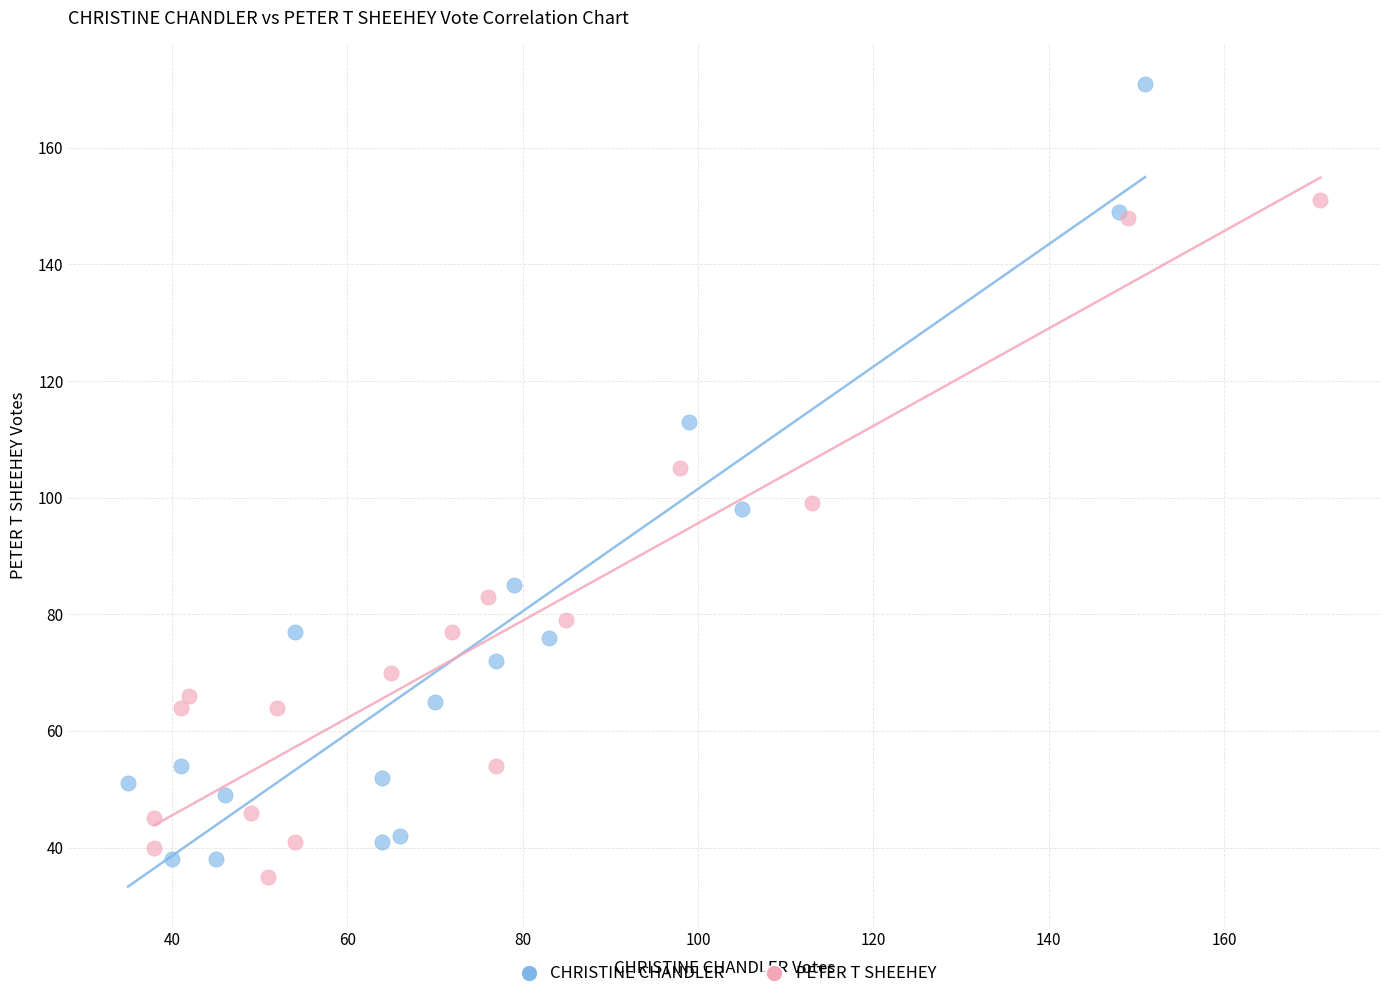

Which series reaches the maximum Y coordinate?

CHRISTINE CHANDLER